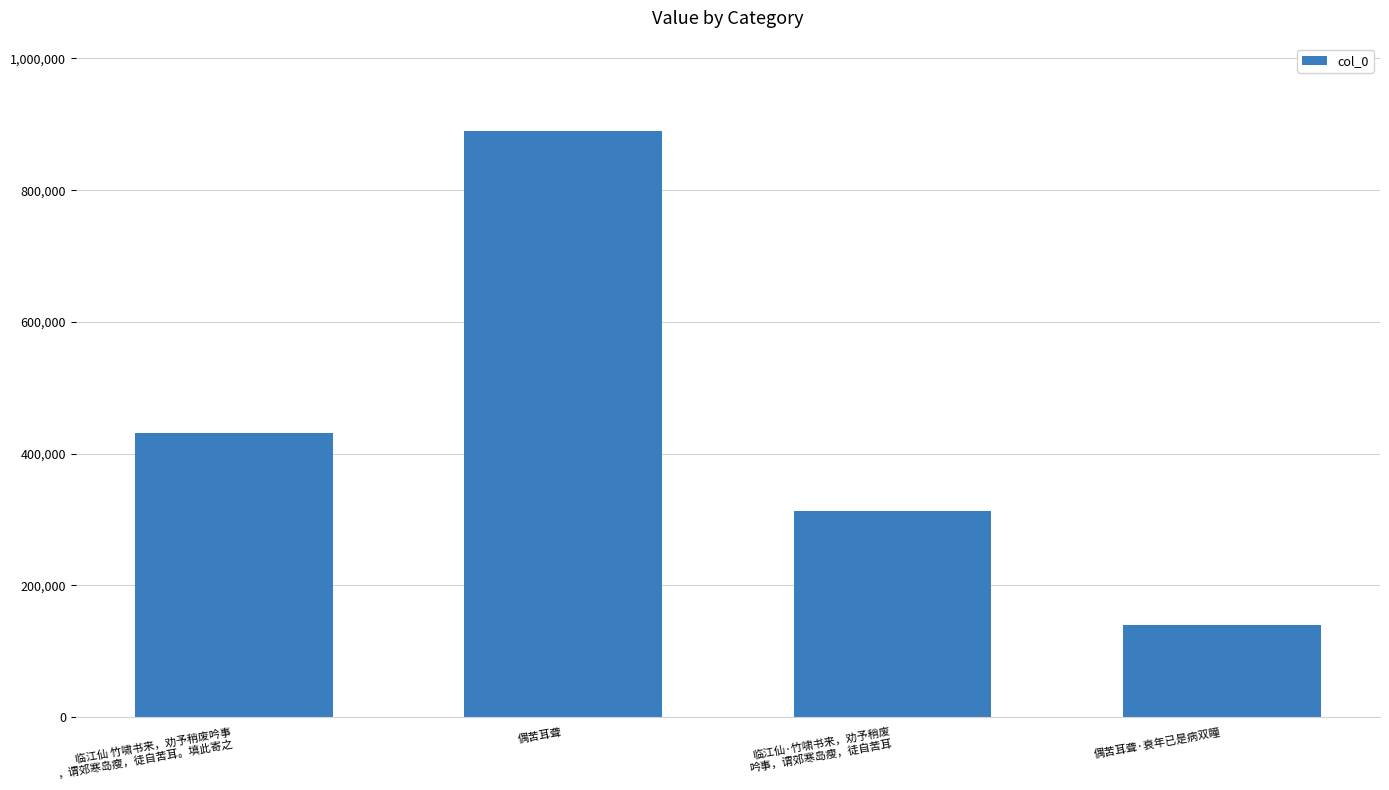

Is it true that the value at 临江仙 竹啸书来，劝予稍废吟事
，谓郊寒岛瘦，徒自苦耳。填此寄之 is 430955?

True